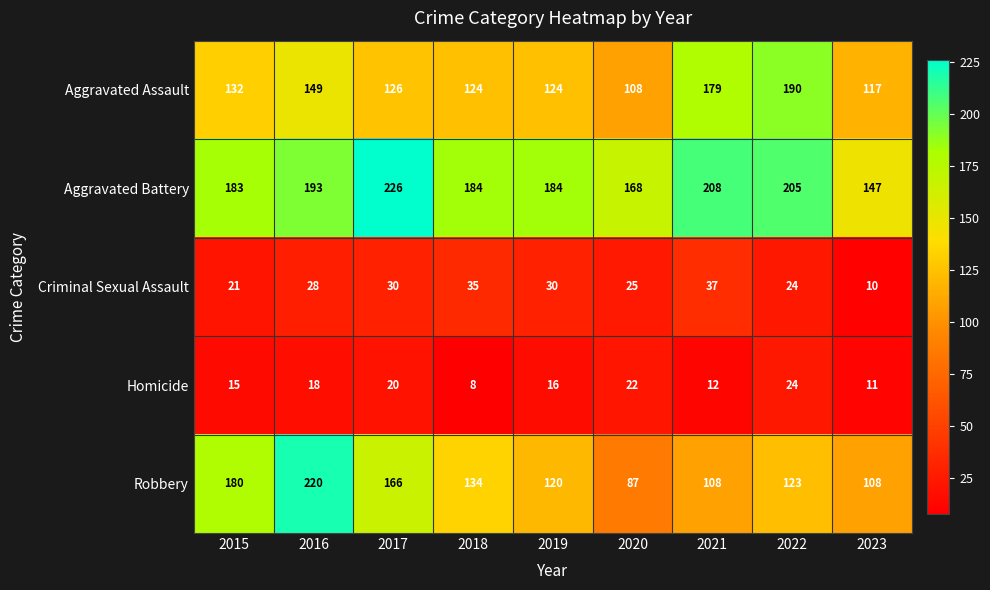

What is the spread (max minus min) of values at 2016?

202